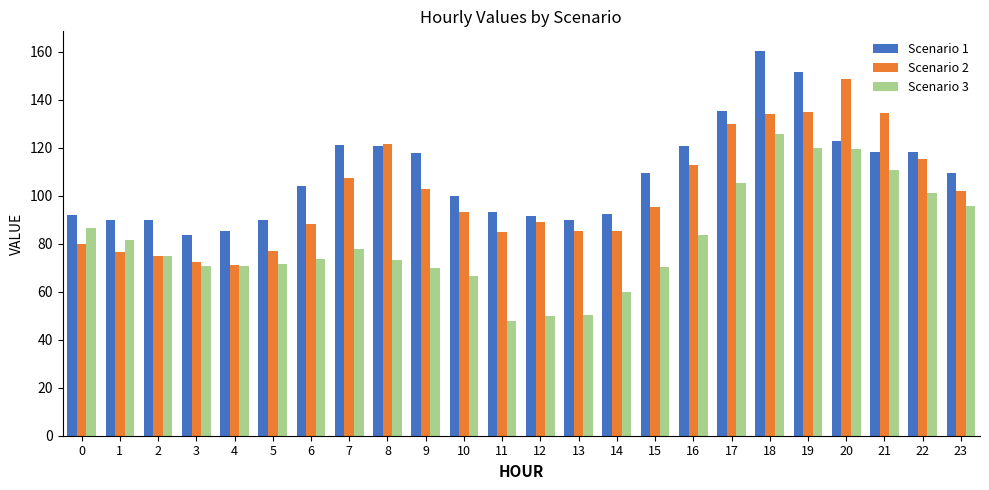

What is the spread (max minus min) of values at 13?

39.9